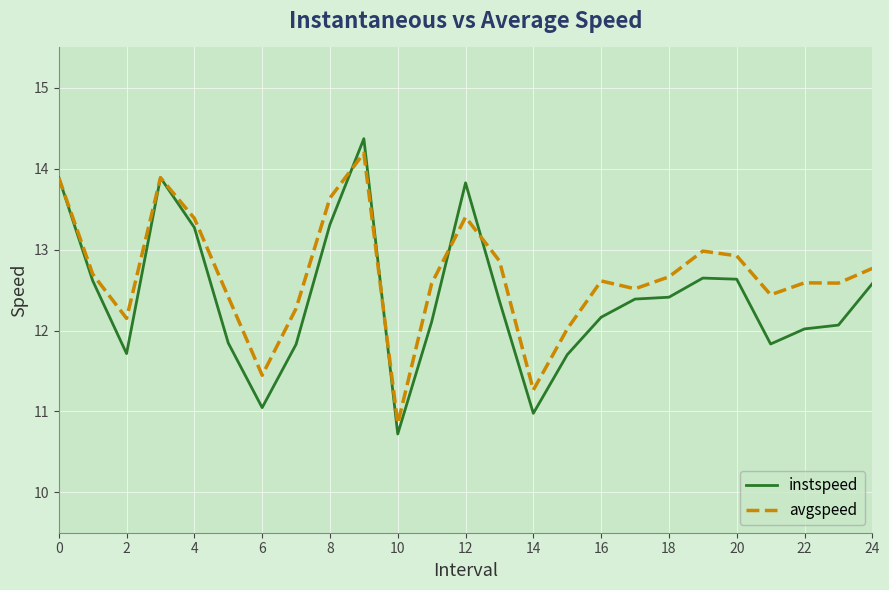

Which series has the largest total across all categories?

avgspeed